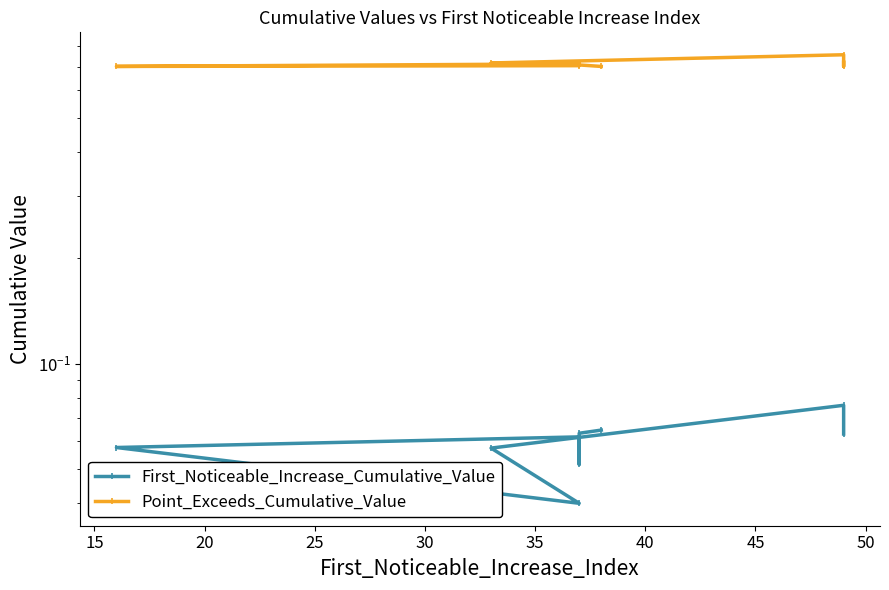

Is it true that Point_Exceeds_Cumulative_Value equals 1.3 at 20?

False